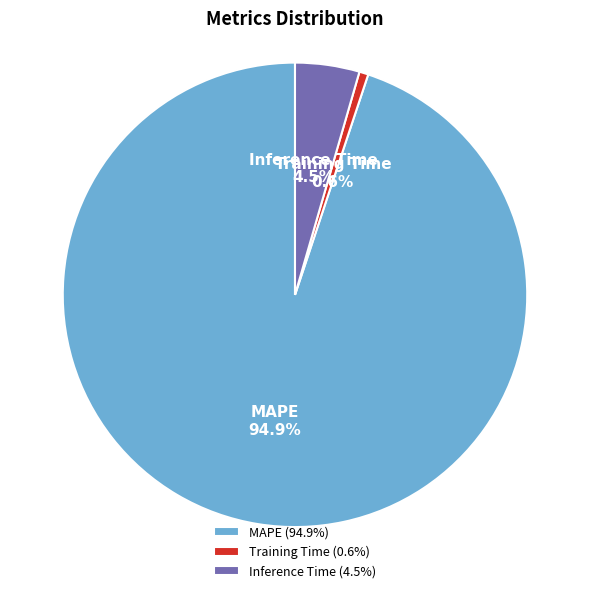

What portion of the pie excludes MAPE?

5.1%